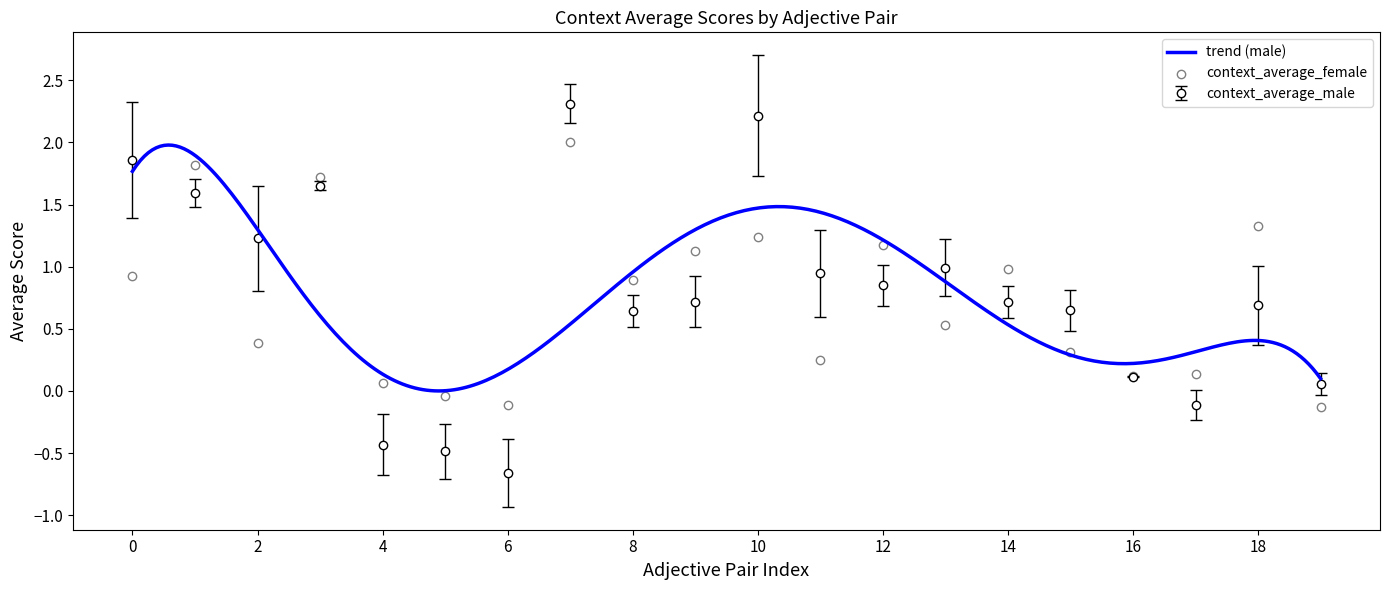

What is the minimum value for context_average_male?

-0.7